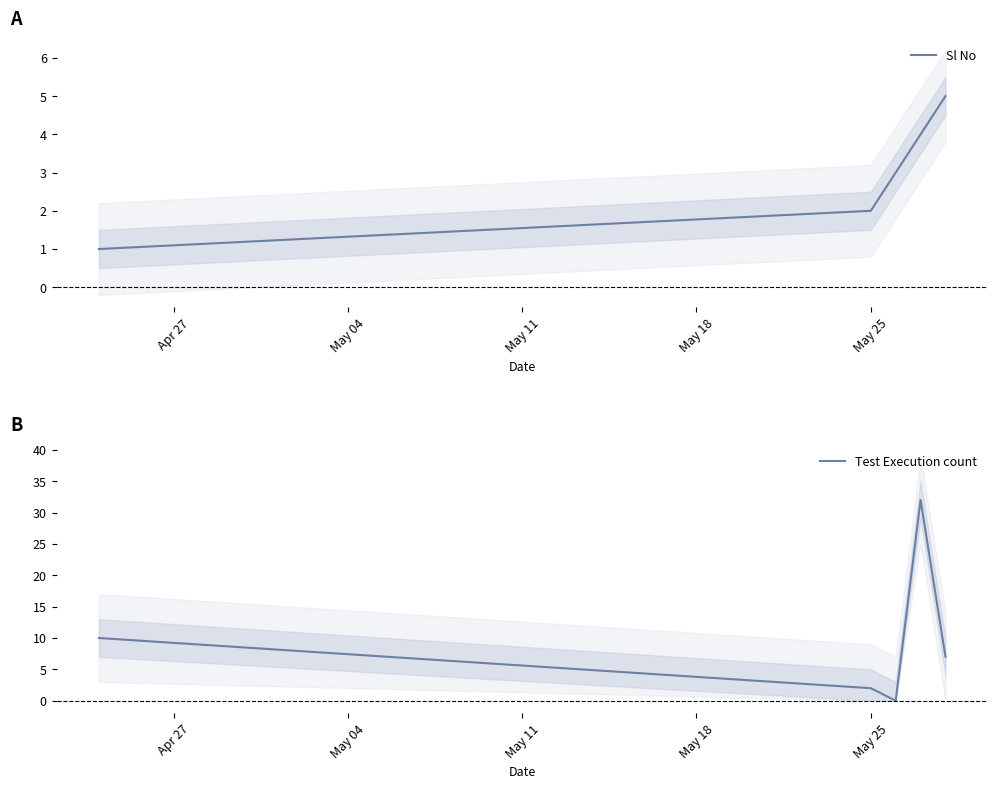

Rank the series by their average value, from lowest to highest.

Sl No, Test Execution count